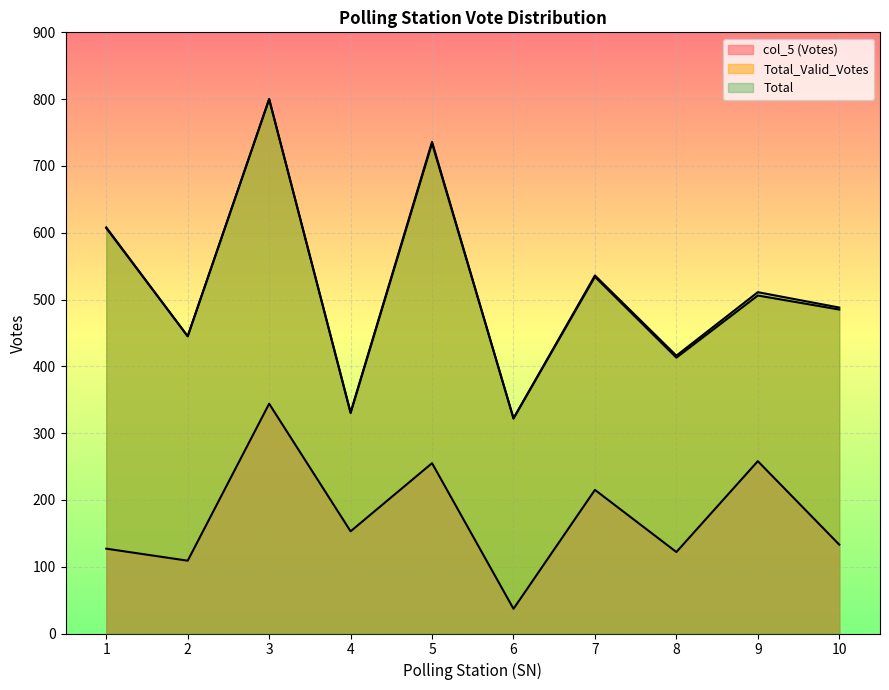

At which category does col_5 (Votes) reach its first local peak?

3